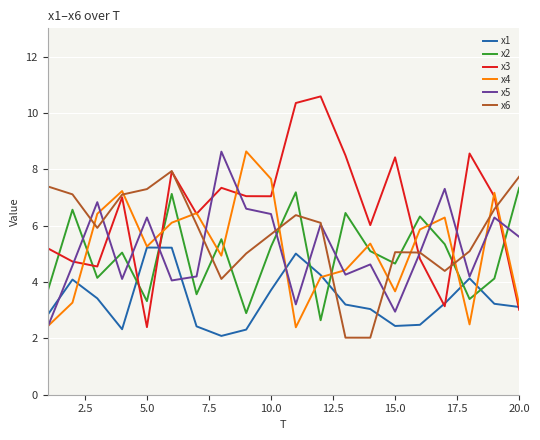

Which series has the largest total across all categories?

x3